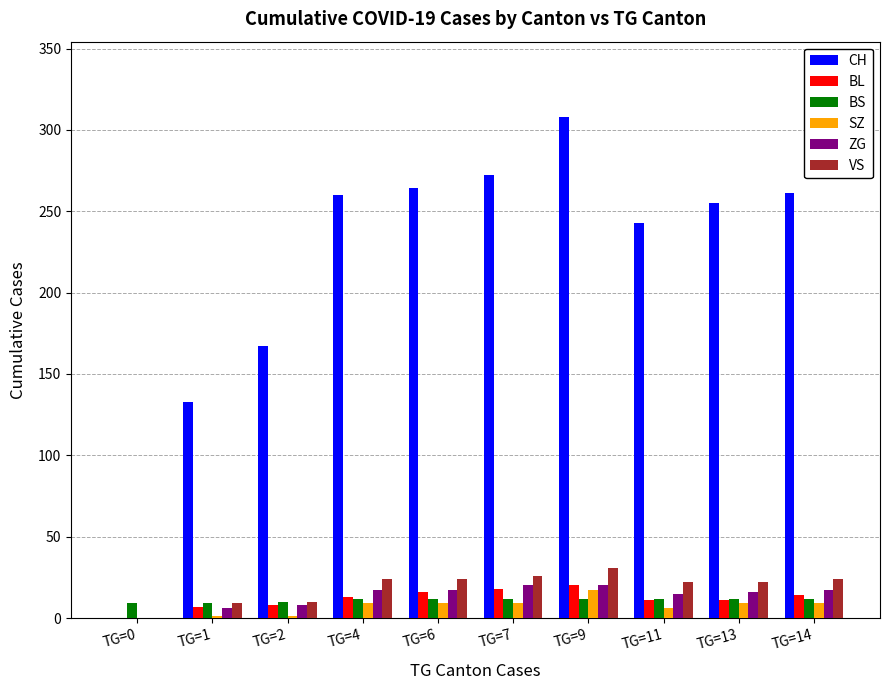

Which series has the largest total across all categories?

CH